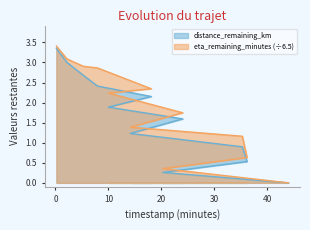

What is the total value across all series at 14.15?

2.6